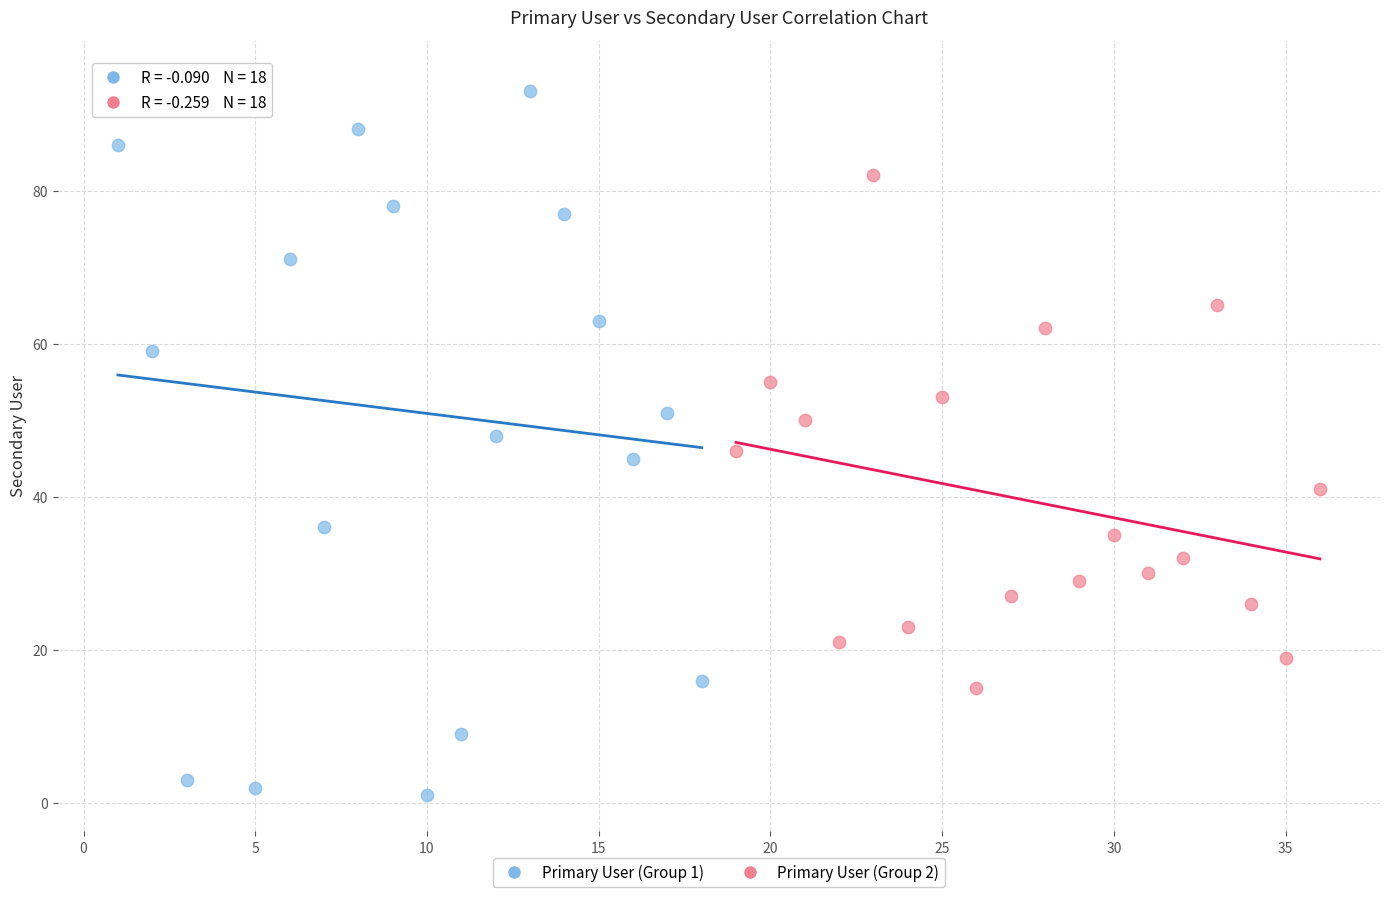

Which series contains the lowest Y value?

Primary User (Group 1)